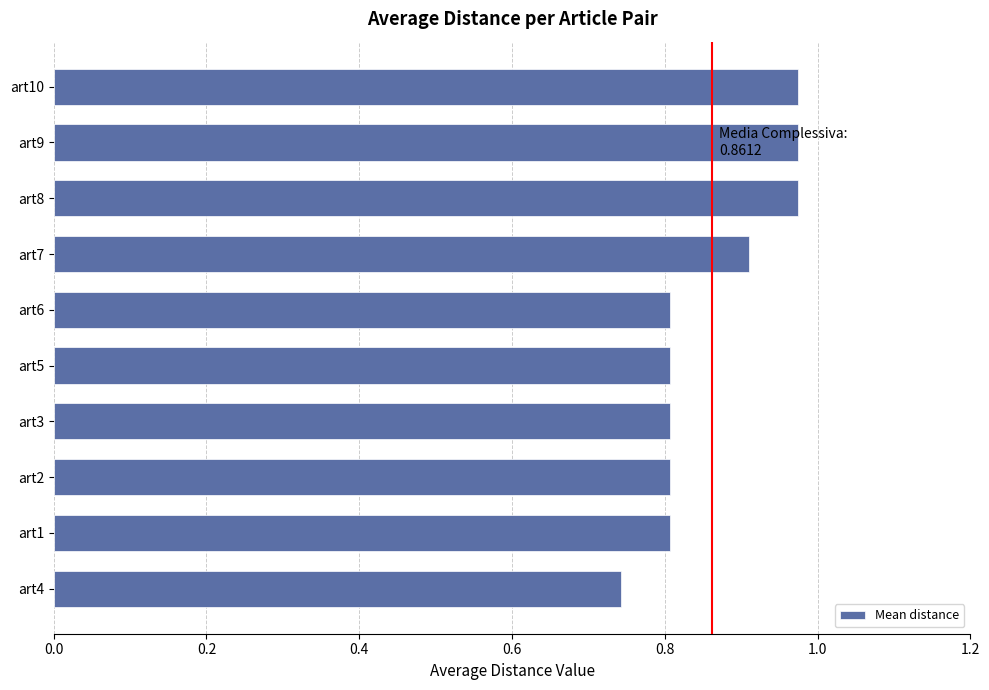

Where is the data nearest to the value 0?

art4